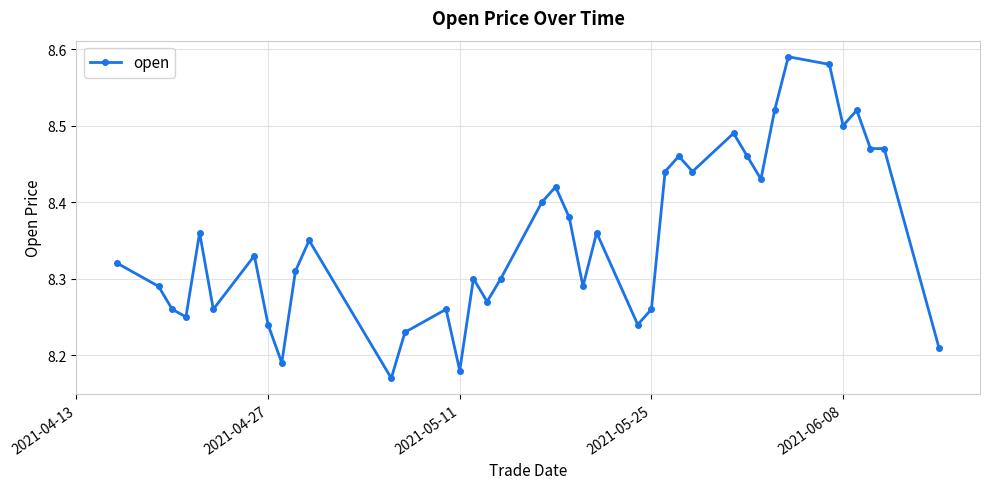

What is the sum of all values?

325.8